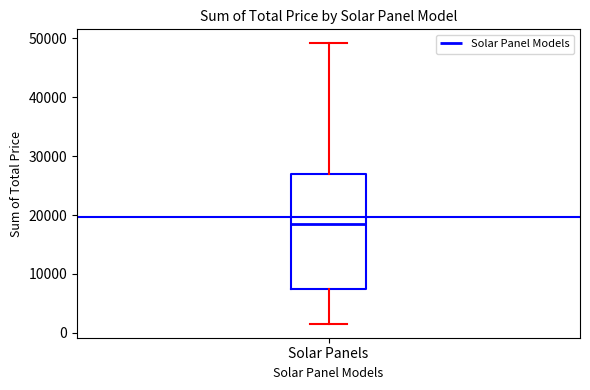

Read this box plot against the y-axis: the position of the median line, the range covered by the box, and the ends of both whiskers. The values are not printed on the chart, so give them approximately, as read against the axis.

median 18000, box 7000 to 27000, whiskers 2000 to 49000